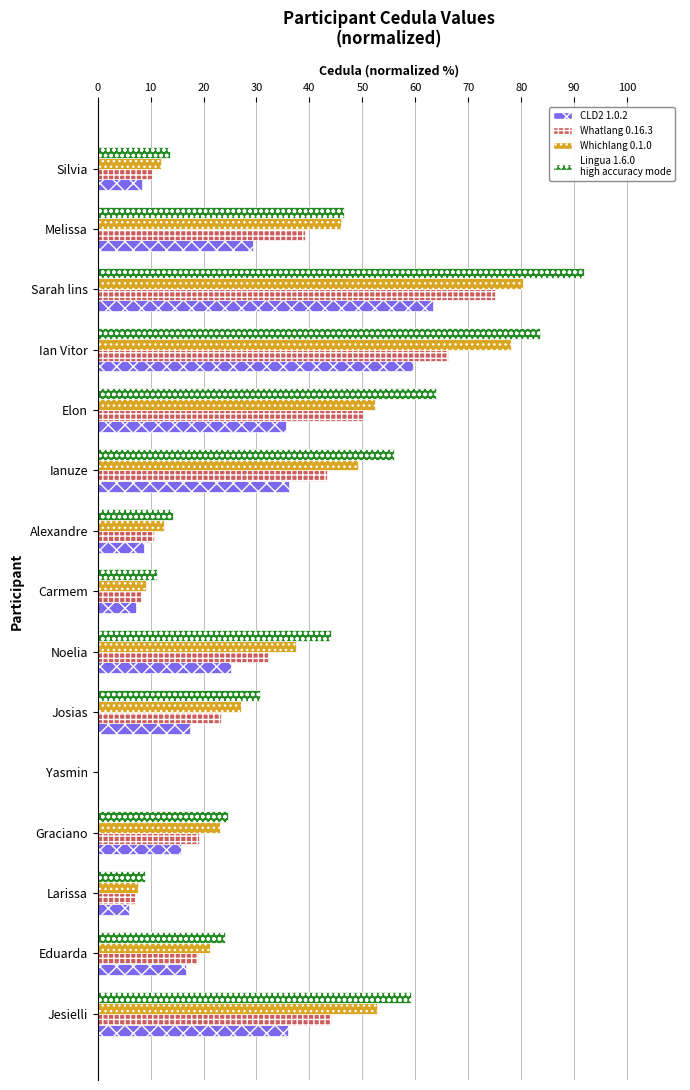

What is the greatest value displayed?

92.0